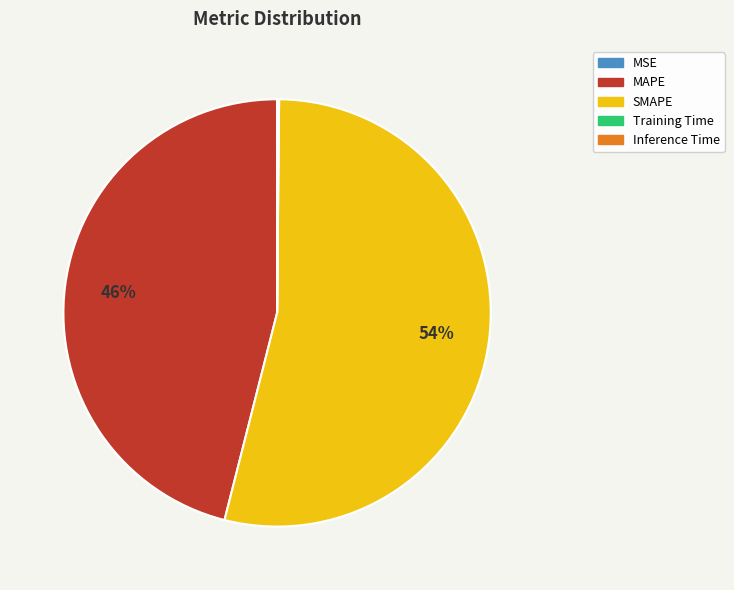

What is the majority slice?

SMAPE